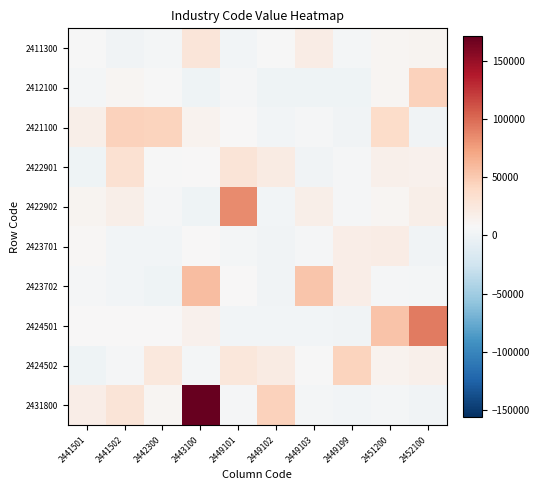

Between 2452100 and 2441501, which is larger?

2452100